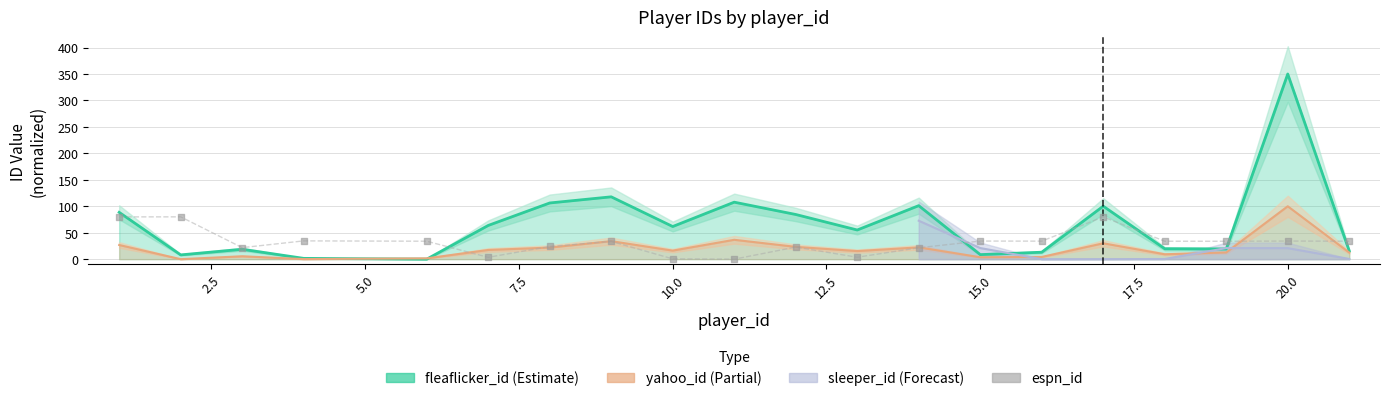

Which series has the largest total across all categories?

fleaflicker_id